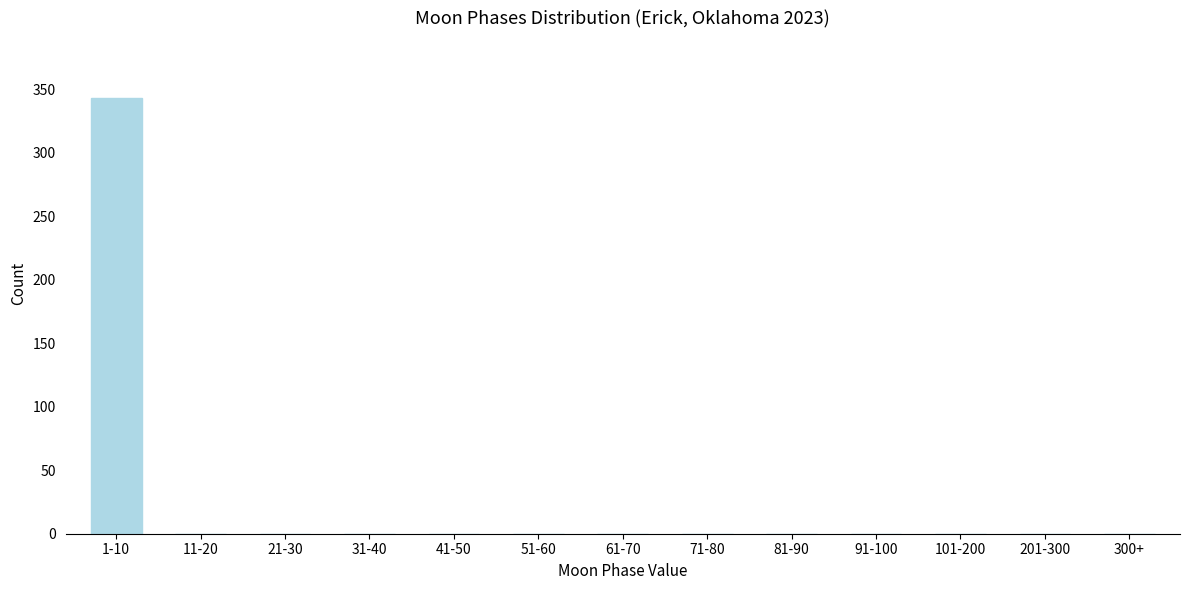

Reading left to right, transcribe all the data shown in this chart.

1-10=343	11-20=0	21-30=0	31-40=0	41-50=0	51-60=0	61-70=0	71-80=0	81-90=0	91-100=0	101-200=0	201-300=0	300+=0